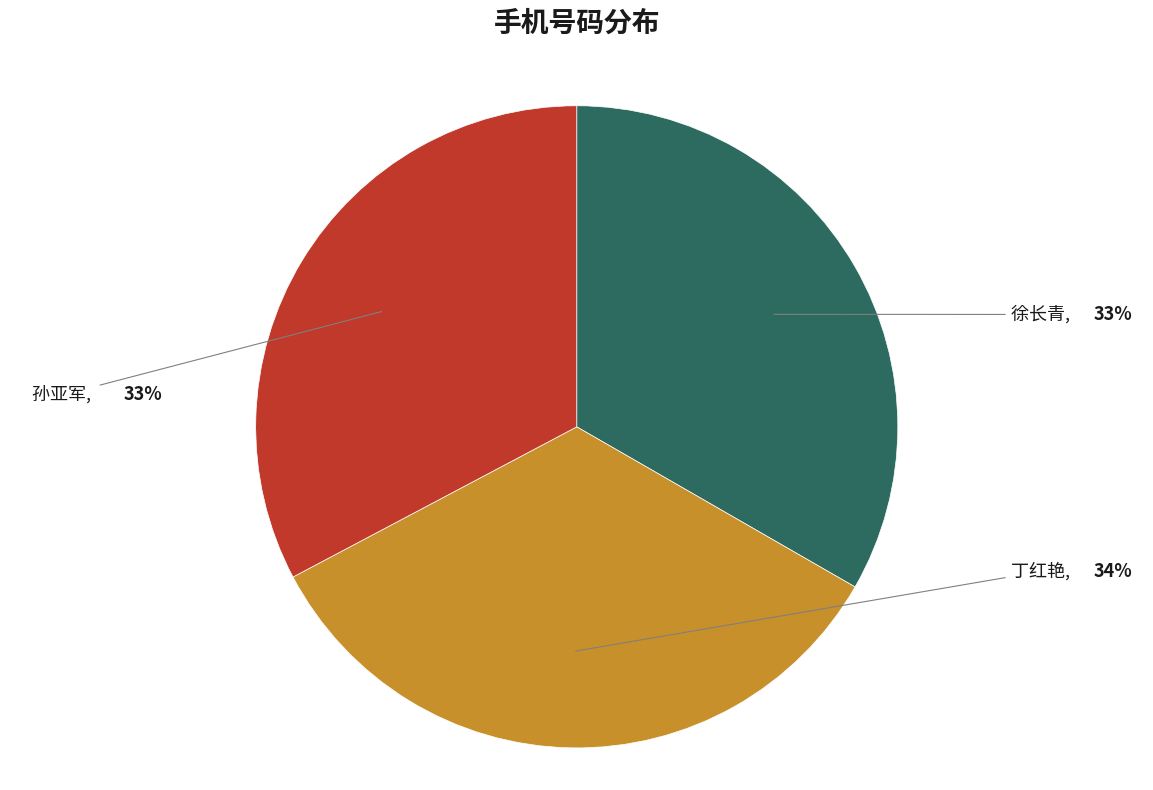

Which slice is the largest?

丁红艳